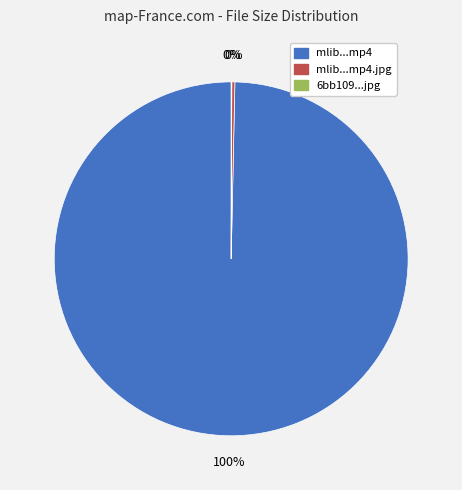

To the nearest percent, what portion does mlib...mp4 represent?

100%